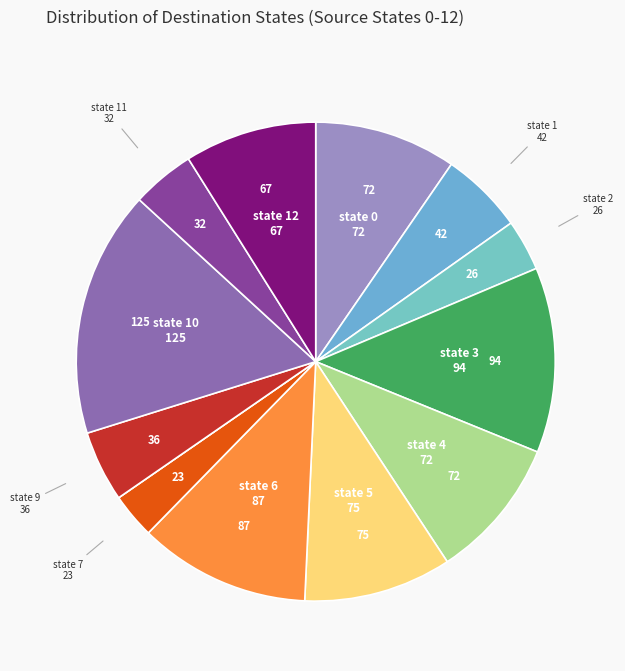

Count the number of slices in the pie.

13